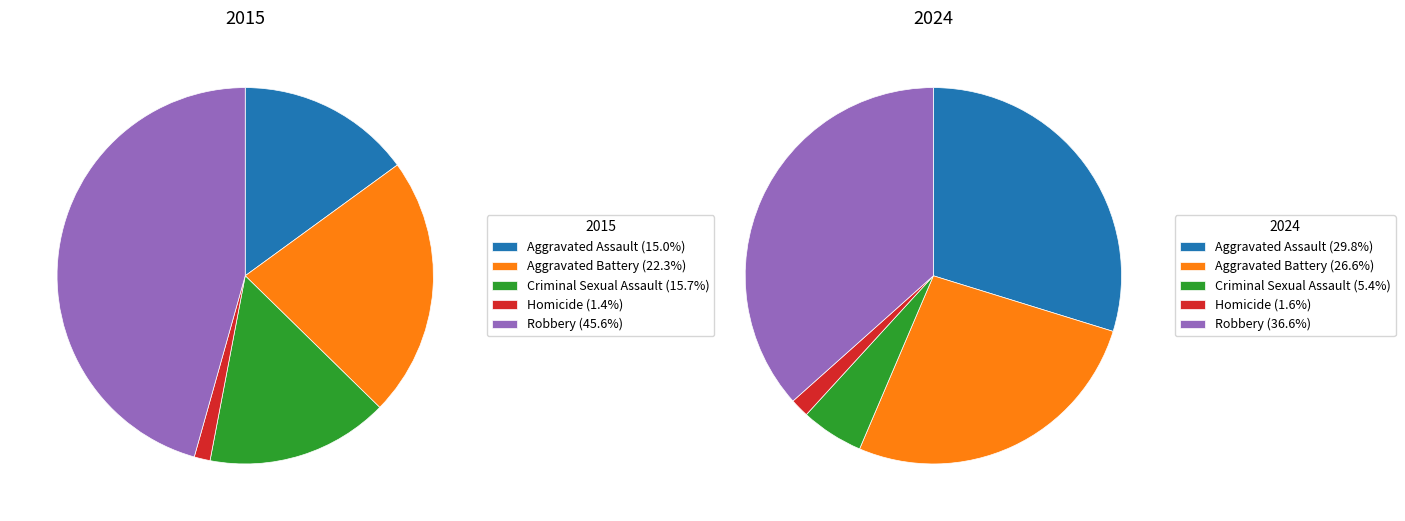

To the nearest percent, what is the average slice percentage?

20%